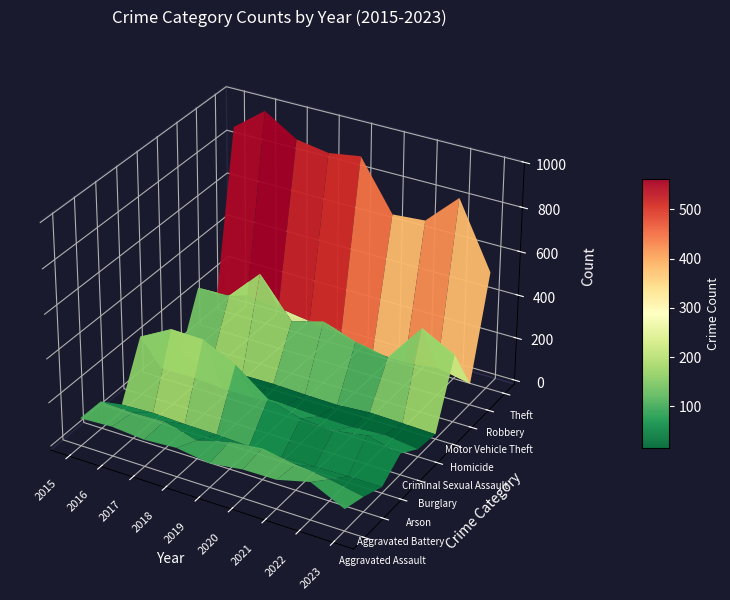

Rank the categories by Arson value from lowest to highest.

2020, 2019, 2021, 2023, 2022, 2018, 2015, 2017, 2016